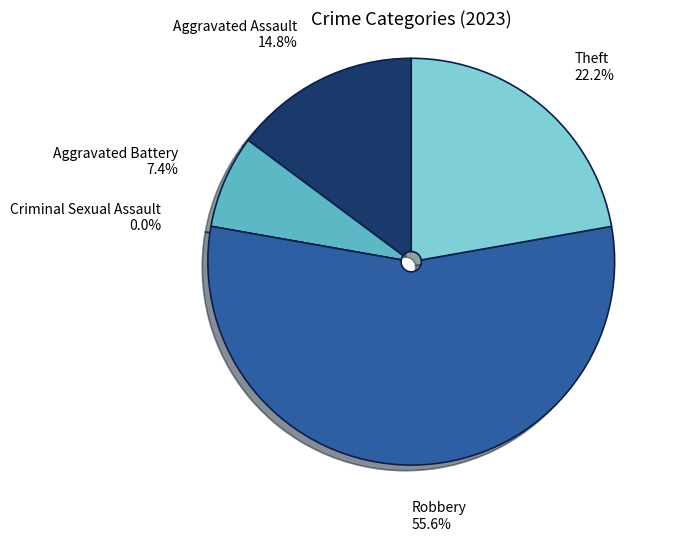

The Aggravated Battery slice represents 7% of the pie. True or false?

True